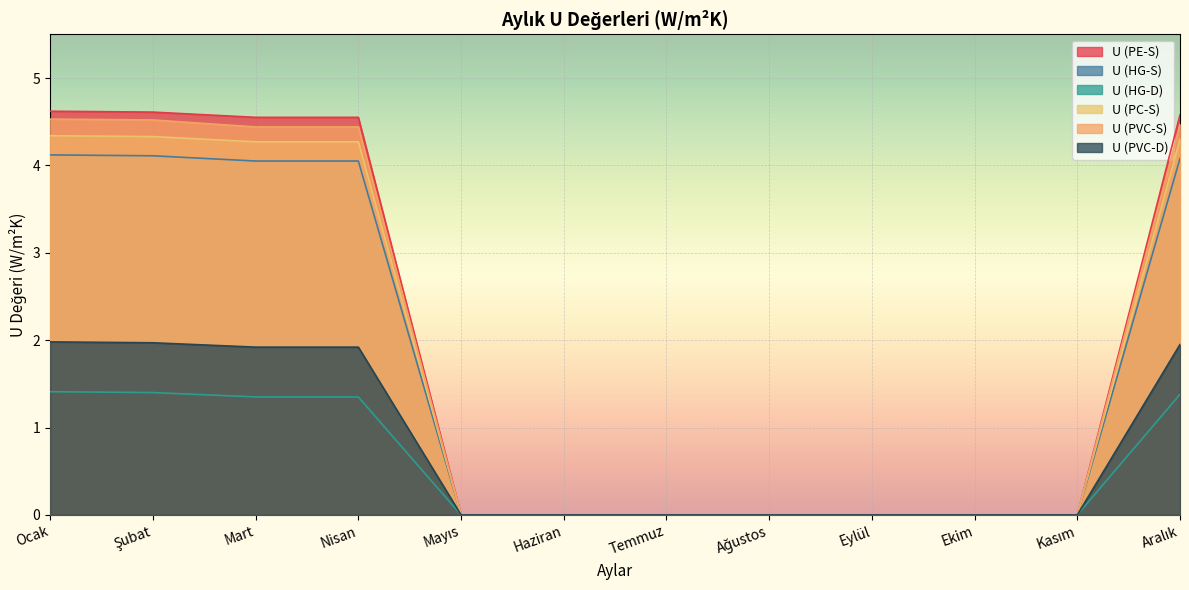

Which series has the largest total across all categories?

U (PE-S)